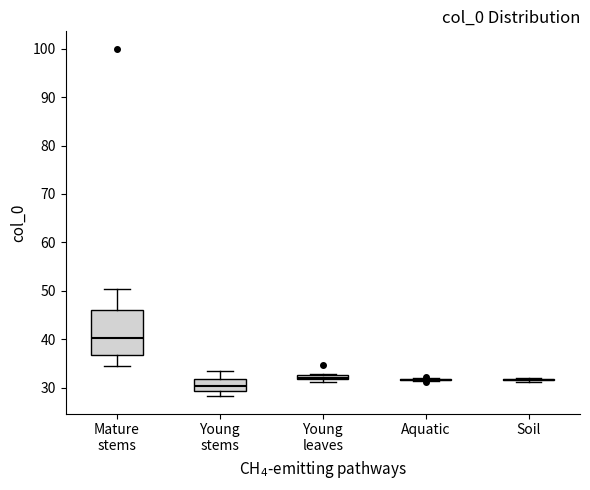

Which box is the tallest, from its lower edge to its upper edge?

Mature stems